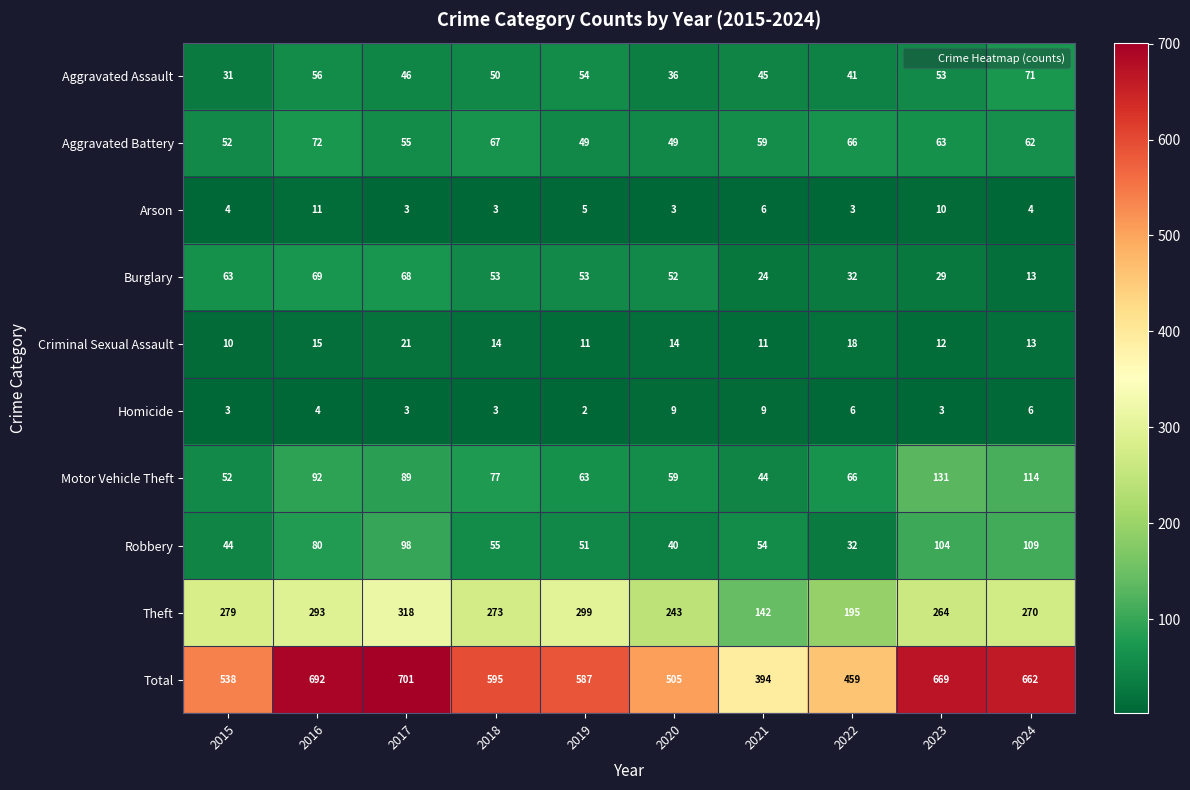

Read the Motor Vehicle Theft value at 2024.

114